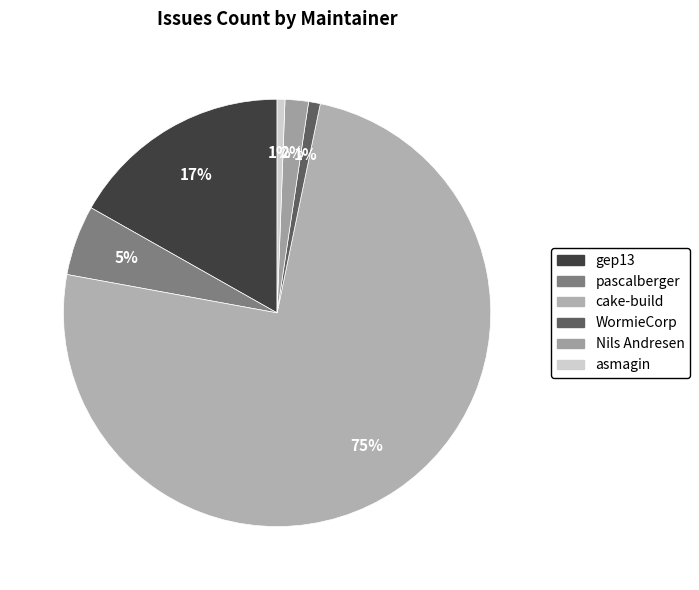

To the nearest percent, what portion does pascalberger represent?

5%